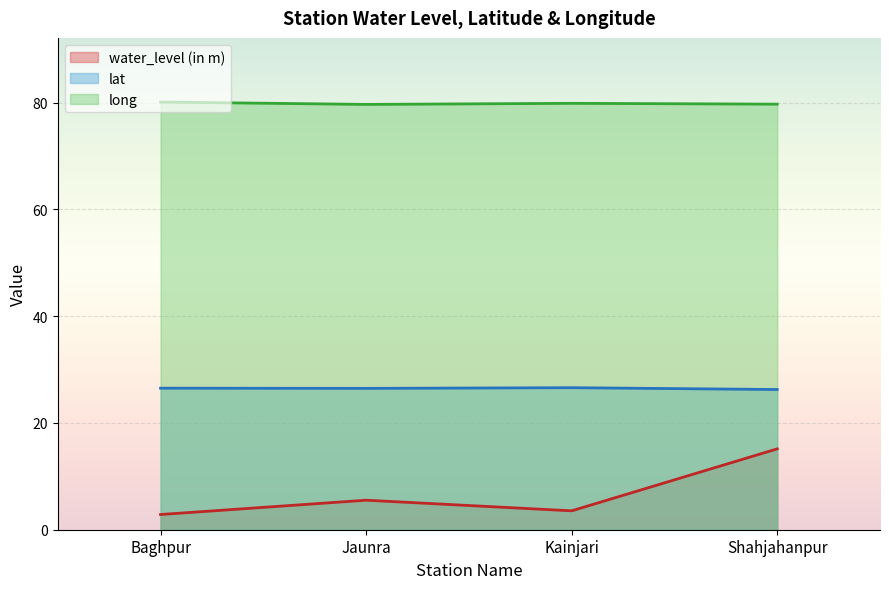

At which category is the sum across all series the highest?

Shahjahanpur